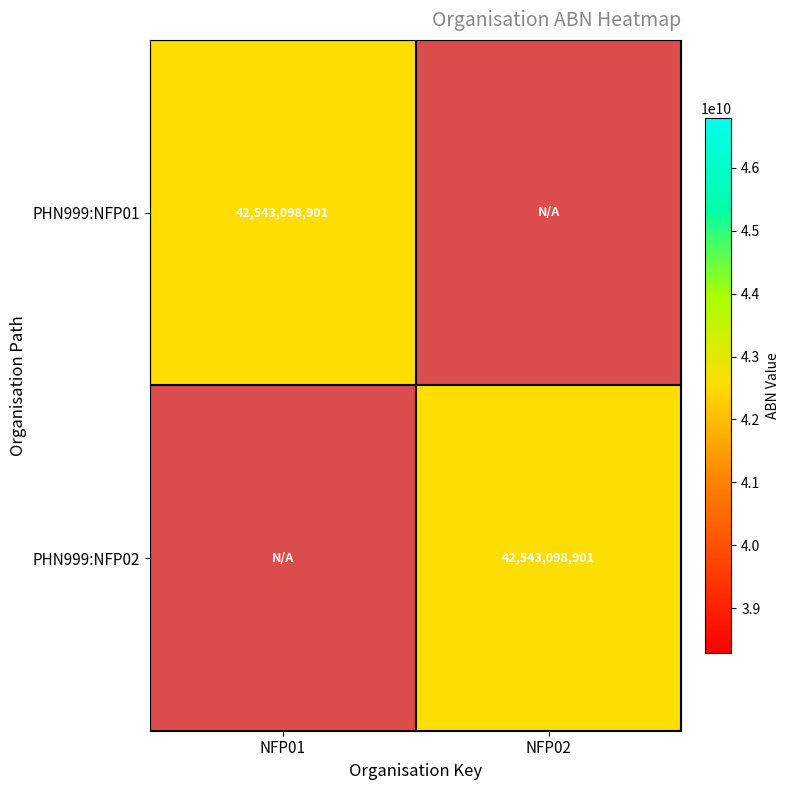

The PHN999:NFP02 series shows 1.8 at NFP01. True or false?

False